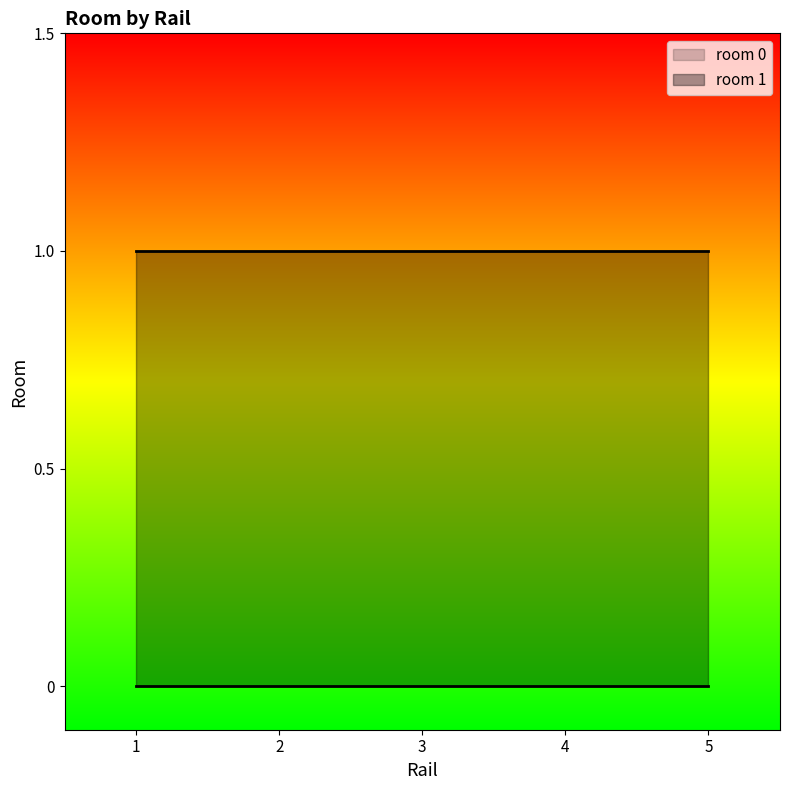

Reading left to right, what are all the values shown in this chart?

room 0: 1=0	2=0	3=0	4=0	5=0
room 1: 1=1	2=1	3=1	4=1	5=1